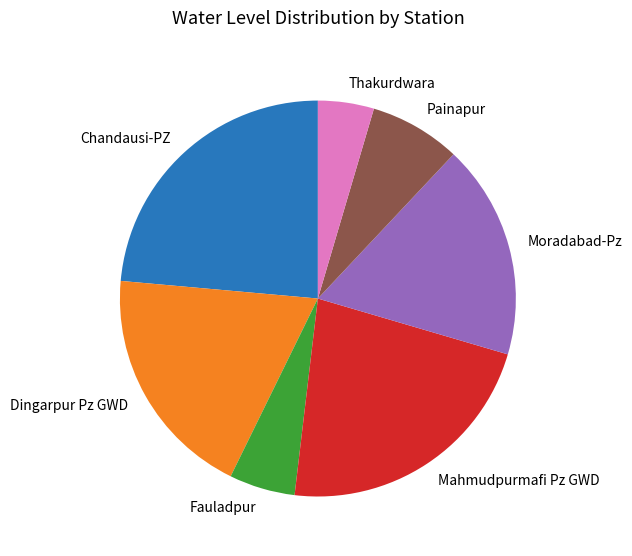

What is the largest slice in the pie chart?

Chandausi-PZ